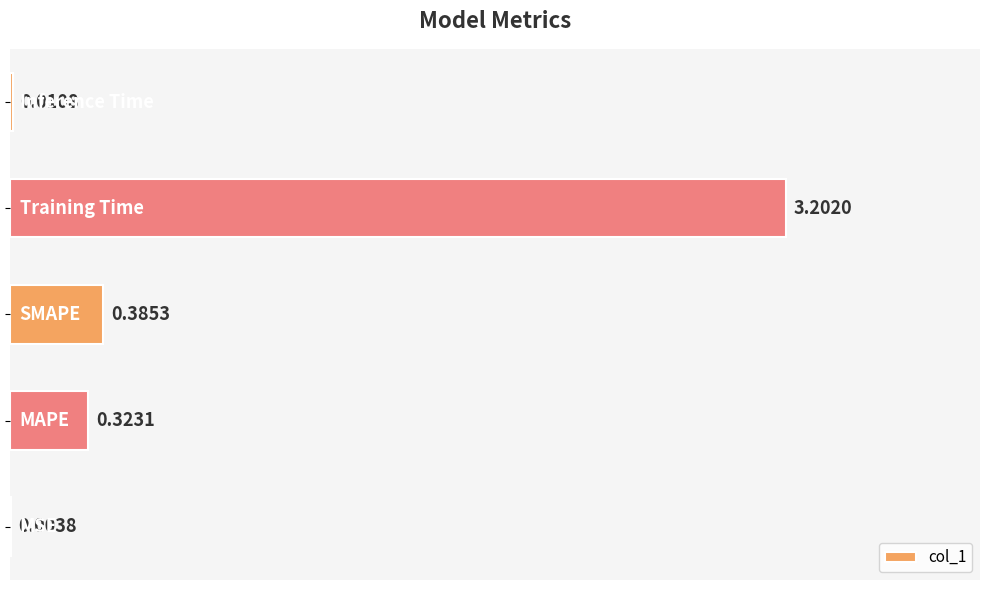

What is the sum of all values?

3.9